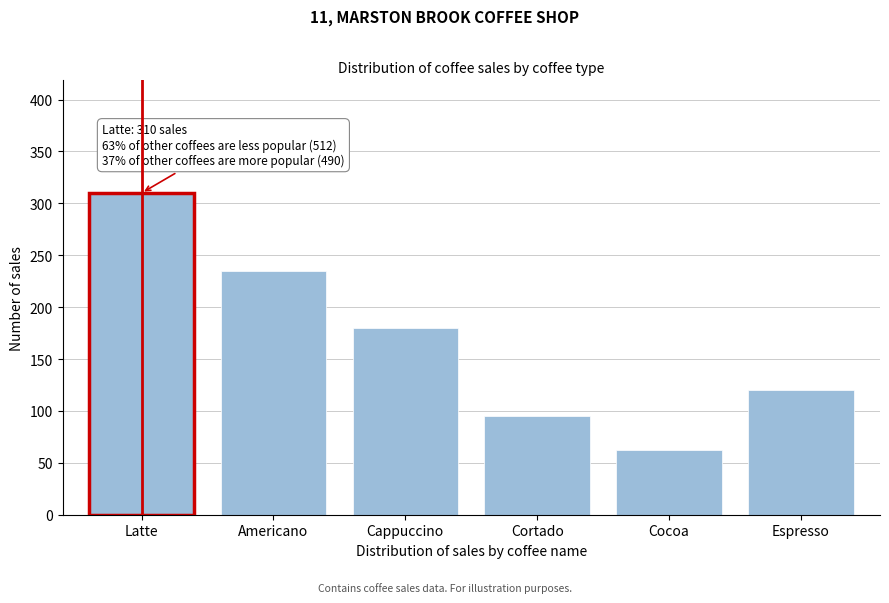

Reading right to left, what are all the values shown in this chart?

120	62	95	180	235	310